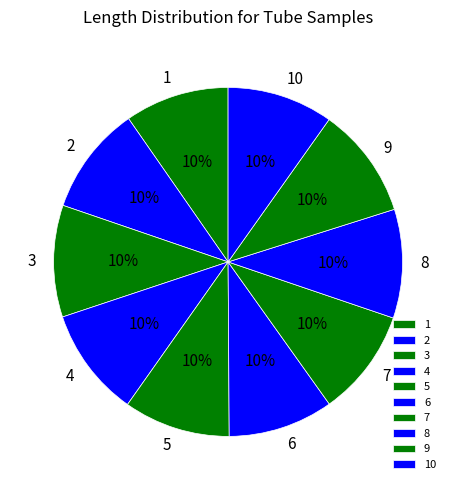

Is there a majority slice in this chart?

No